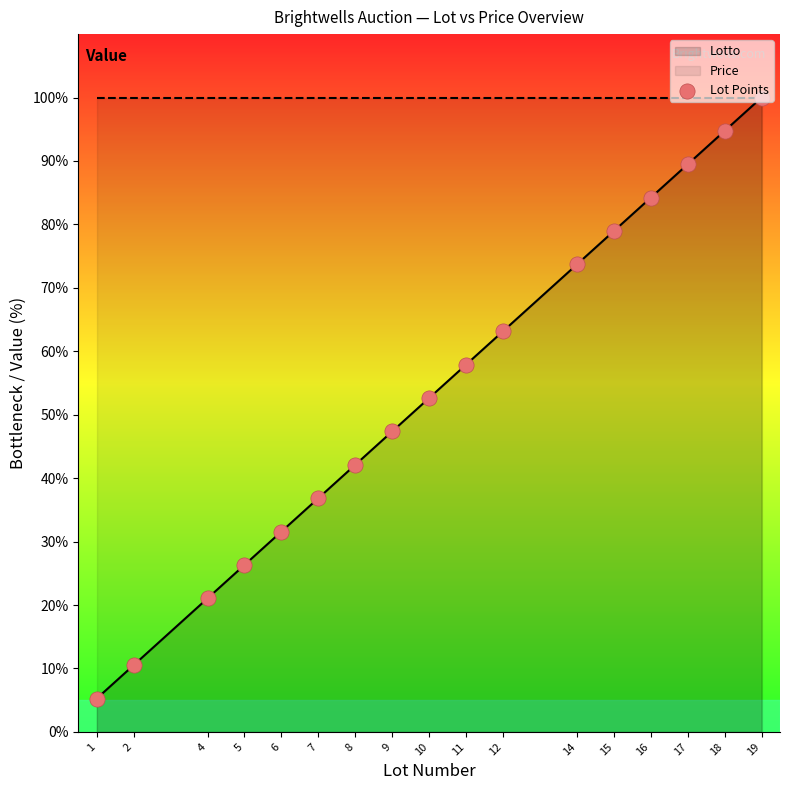

Which has a higher value, 4 or 7?

7